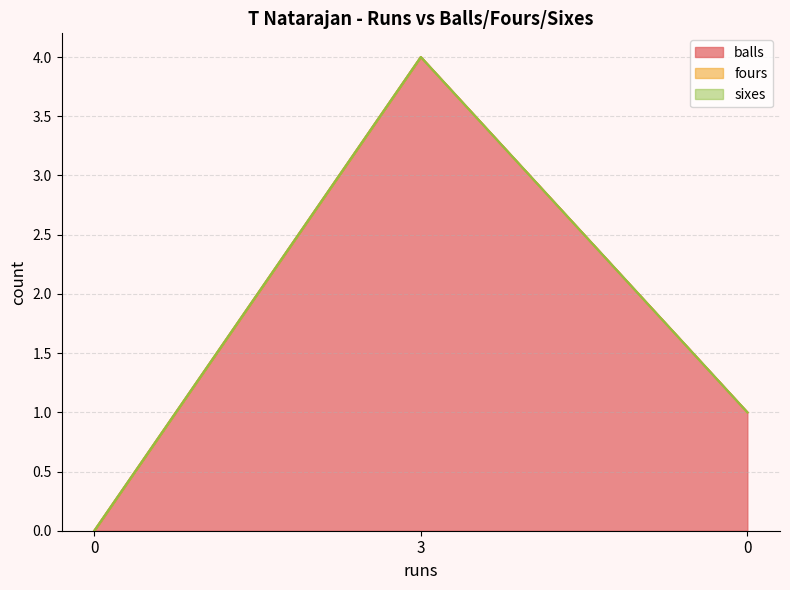

What is the total value across all series at 3?

4